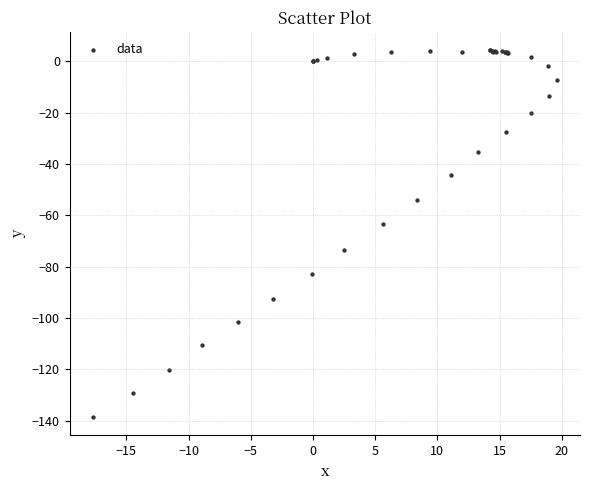

What Y value in the scatter plot is closest to -67?

-63.5